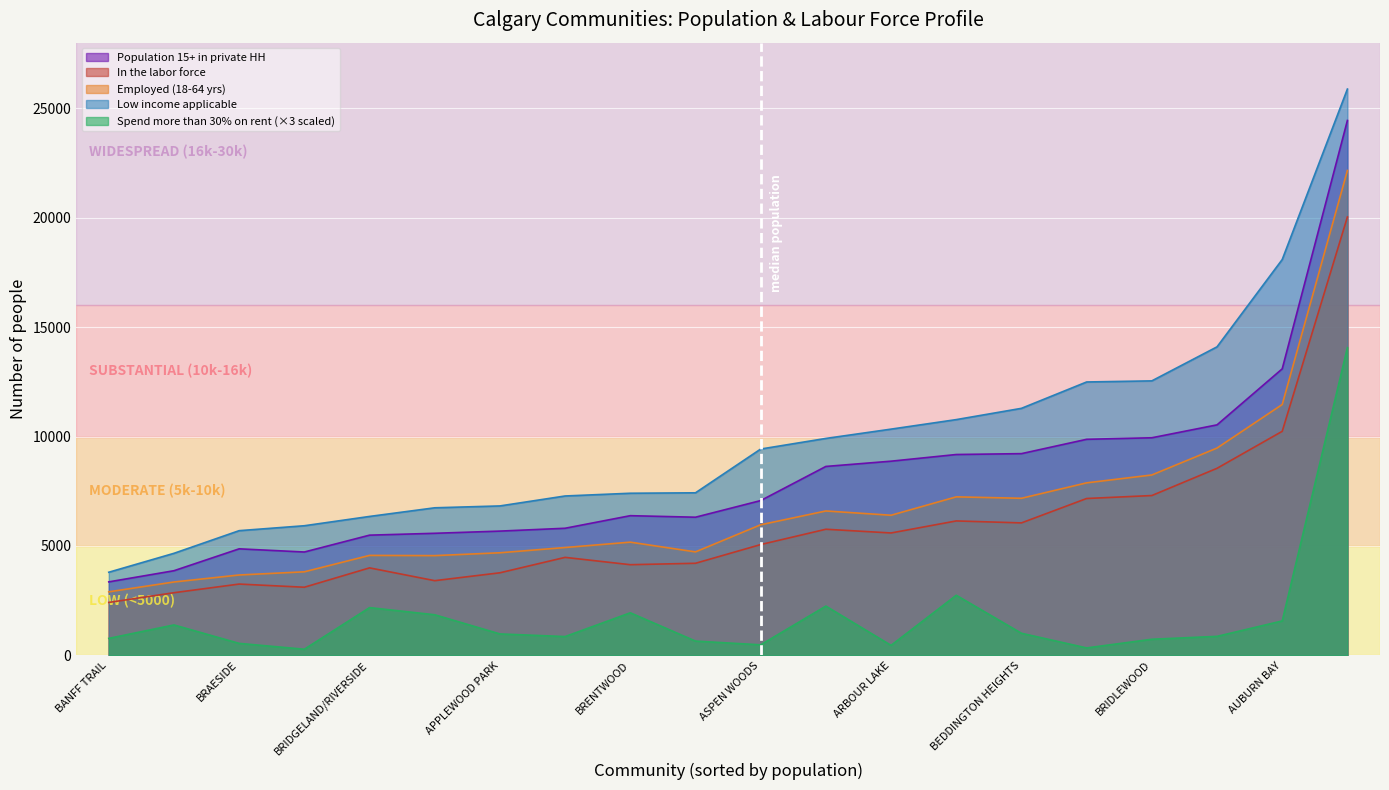

What is the minimum value shown in the chart?

282